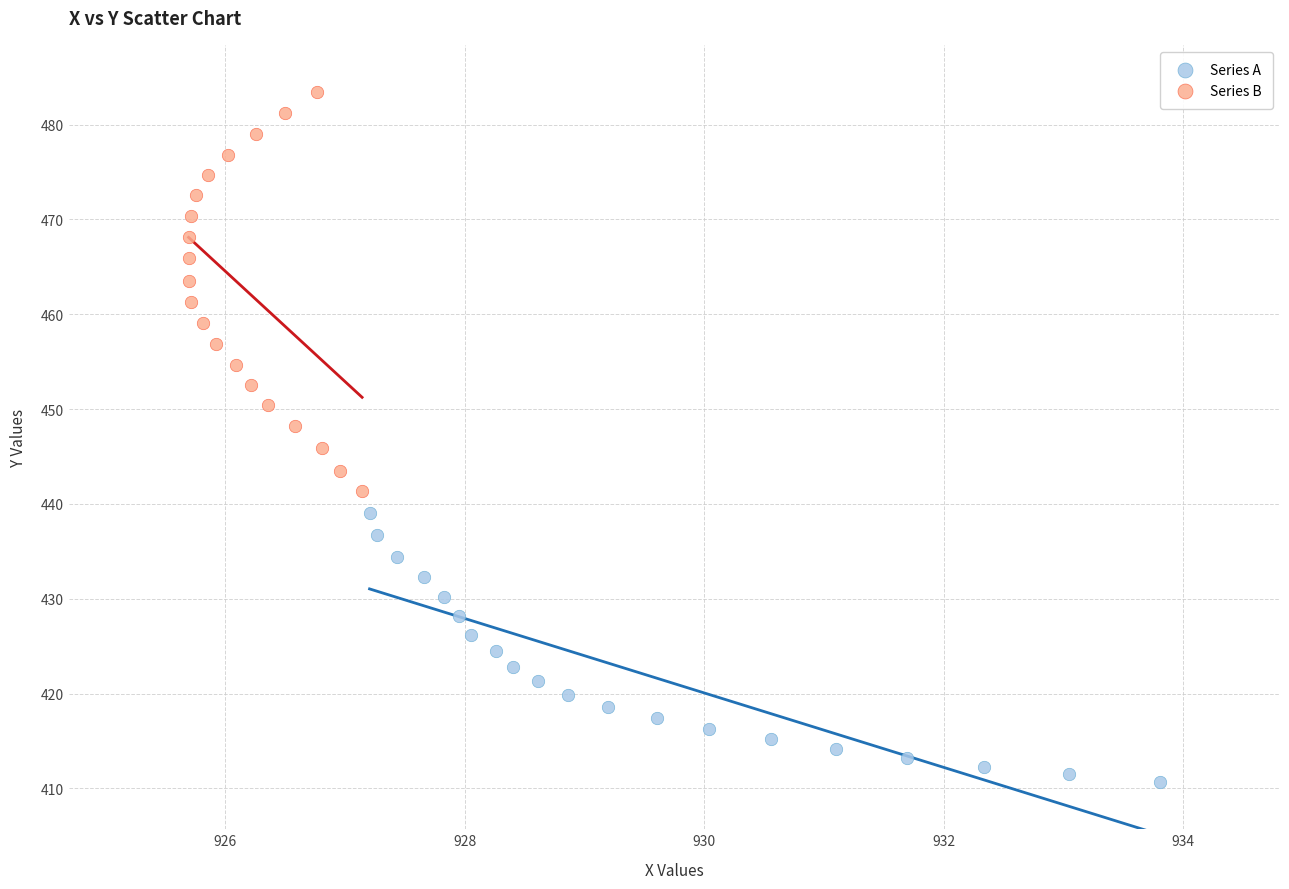

What are all the series names shown in the legend?

Series A, Series B